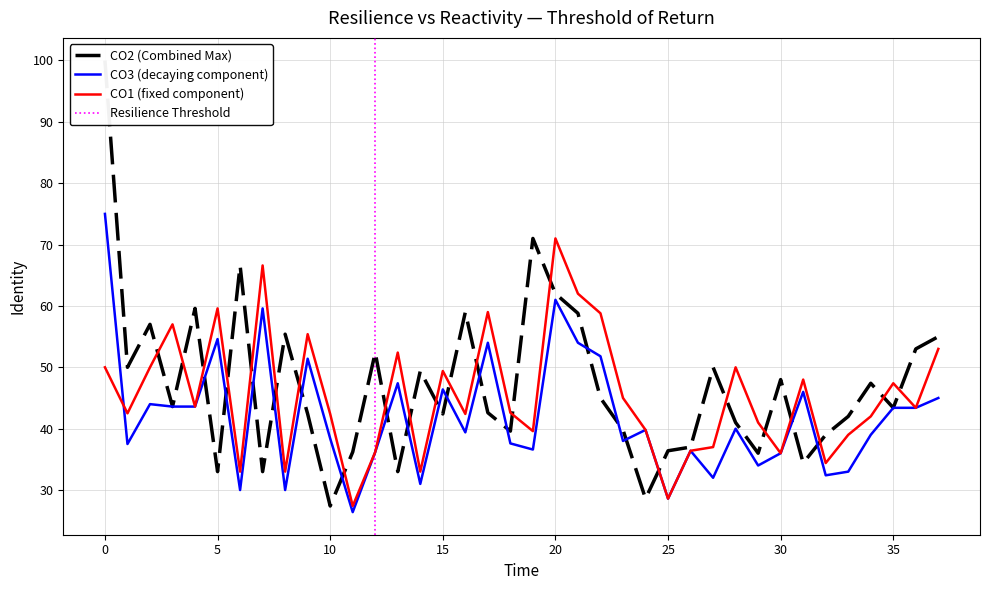

Which series has the largest range (max minus min)?

CO2